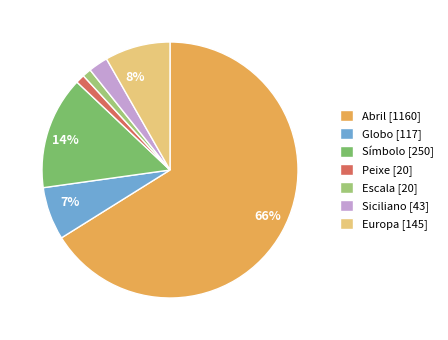

To the nearest percent, what is the average slice percentage?

14%